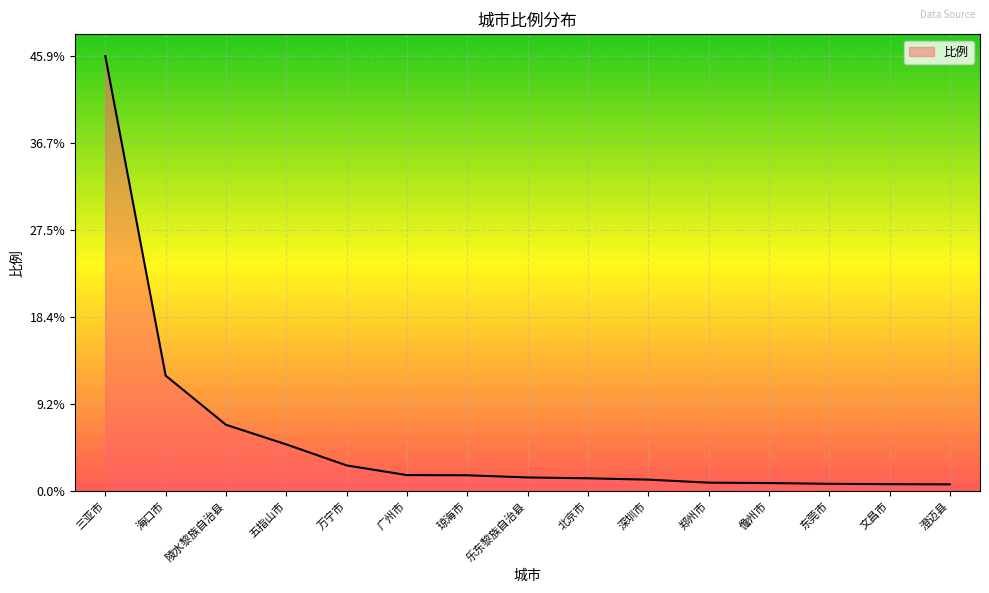

What is the ratio of the value at 琼海市 to the value at 万宁市?

0.6